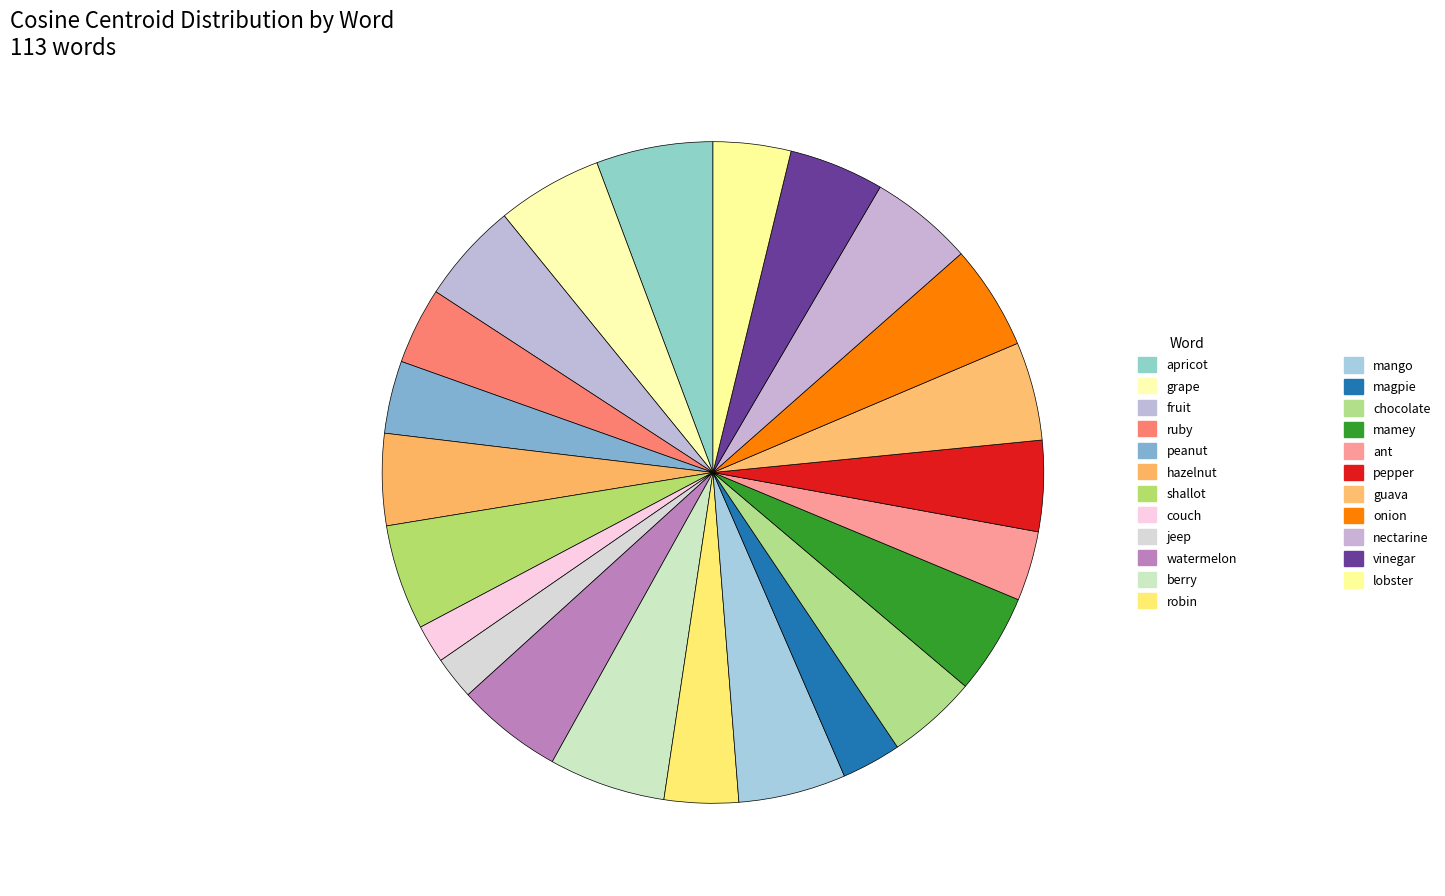

How many segments does this pie chart have?

23